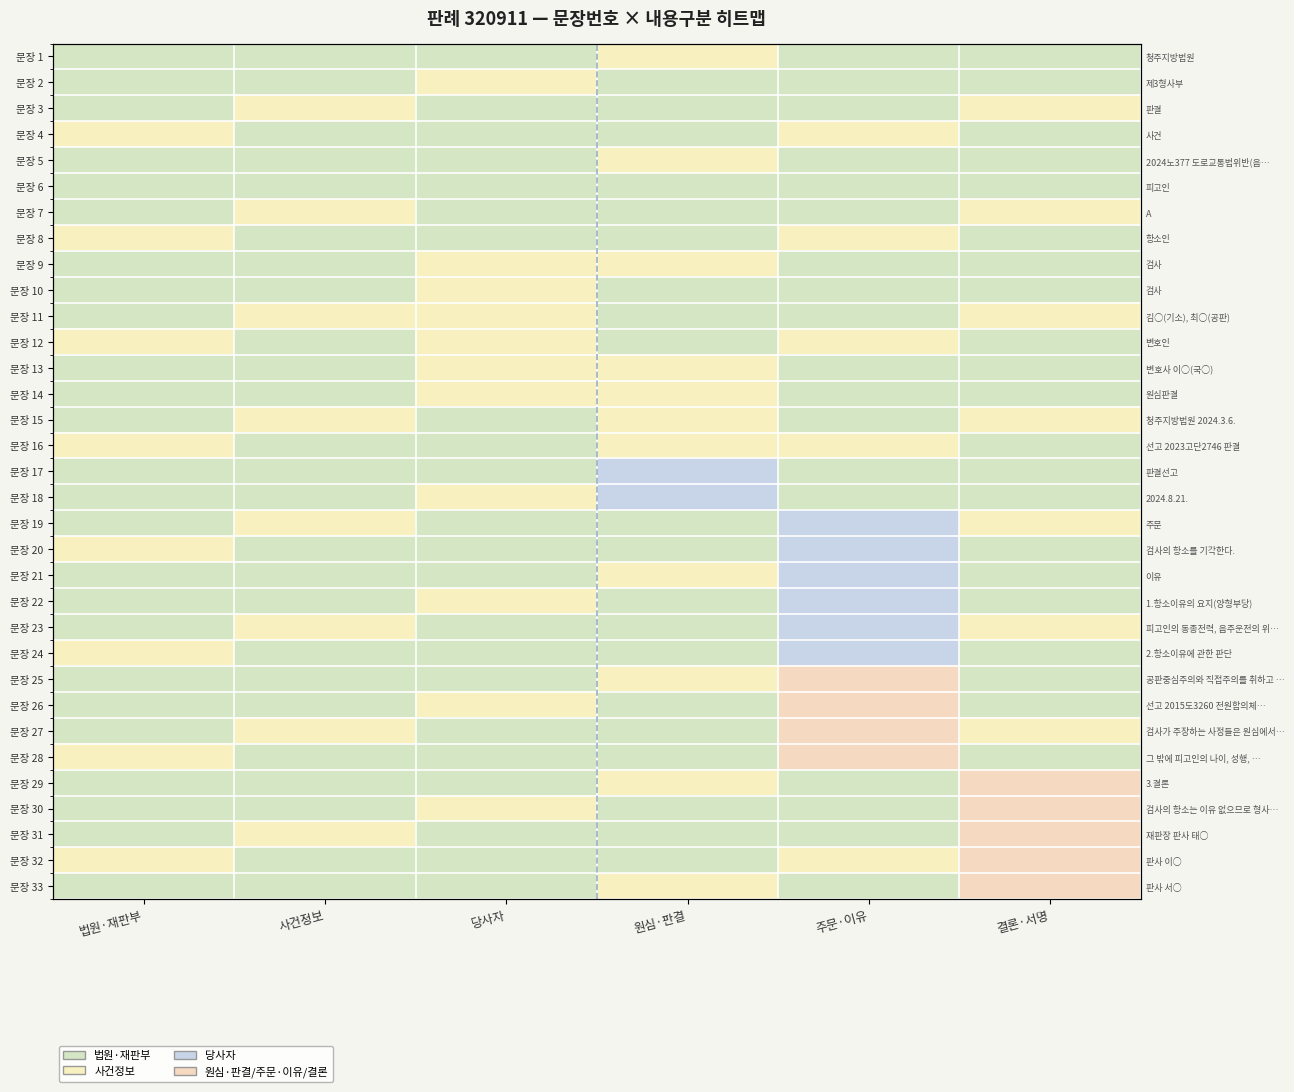

At 당사자, list the series in order from largest to smallest.

문장 2, 문장 9, 문장 10, 문장 11, 문장 12, 문장 13, 문장 14, 문장 18, 문장 22, 문장 26, 문장 30, 문장 1, 문장 3, 문장 4, 문장 5, 문장 6, 문장 7, 문장 8, 문장 15, 문장 16, 문장 17, 문장 19, 문장 20, 문장 21, 문장 23, 문장 24, 문장 25, 문장 27, 문장 28, 문장 29, 문장 31, 문장 32, 문장 33